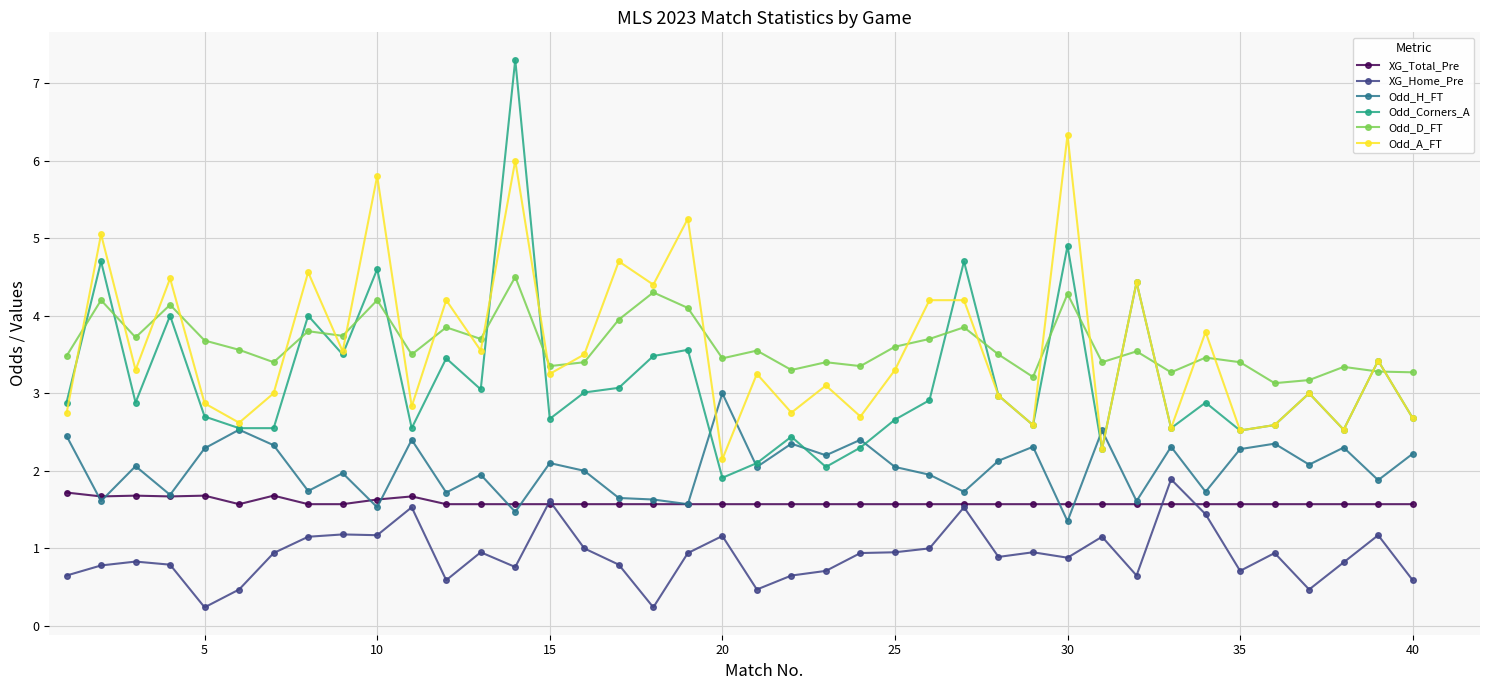

What is the value of the Odd_H_FT point at the 37th from the left?

2.1